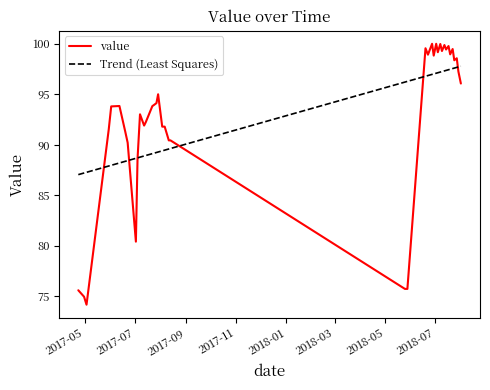

Which series has the widest spread of values?

value